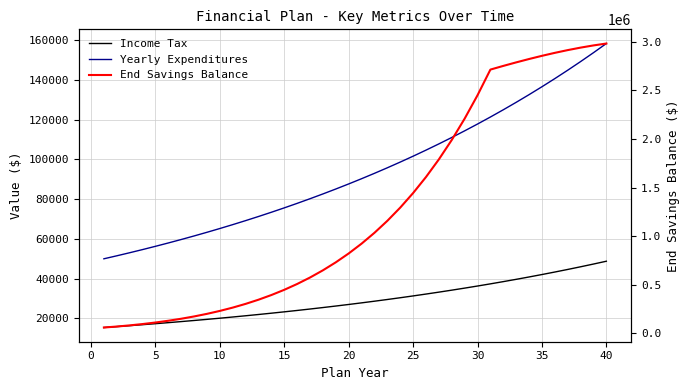

What is the maximum value for Income Tax?

48772.2